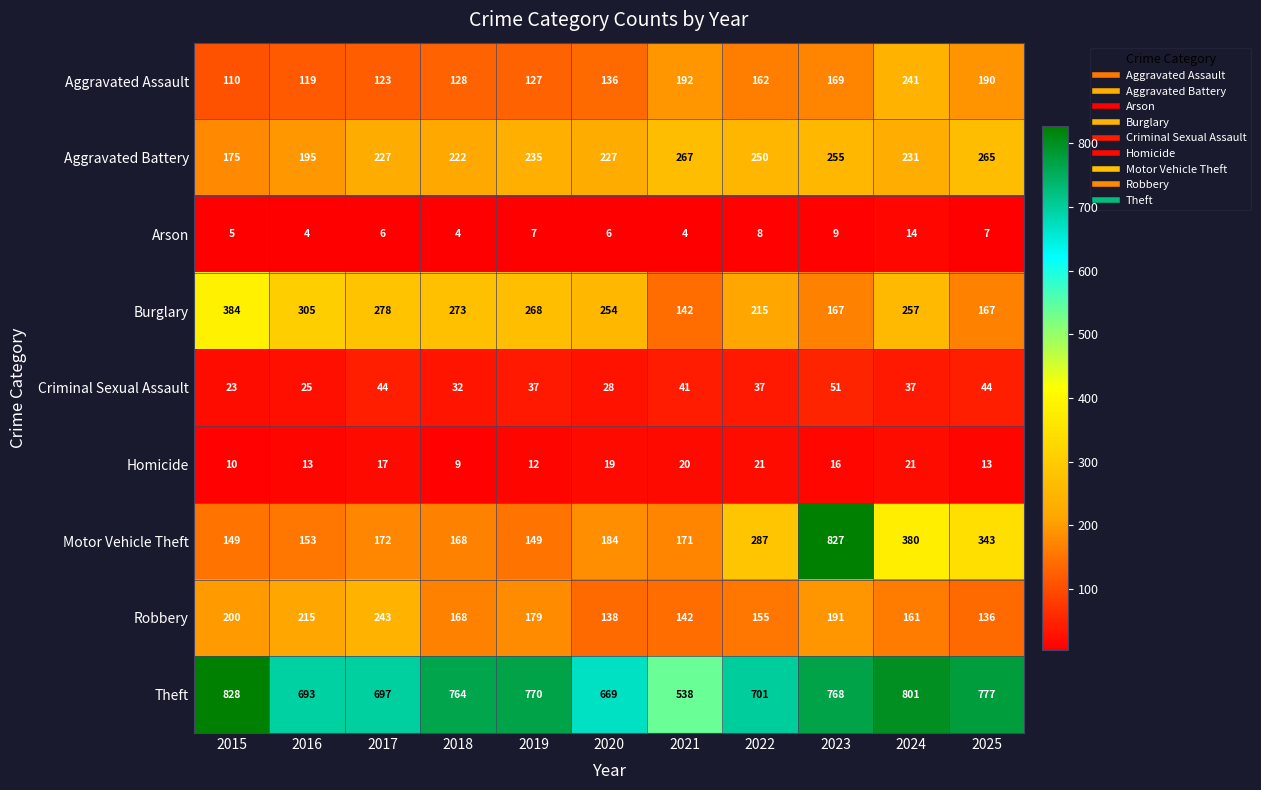

What is the difference between the maximum and minimum values in the Burglary series?

242